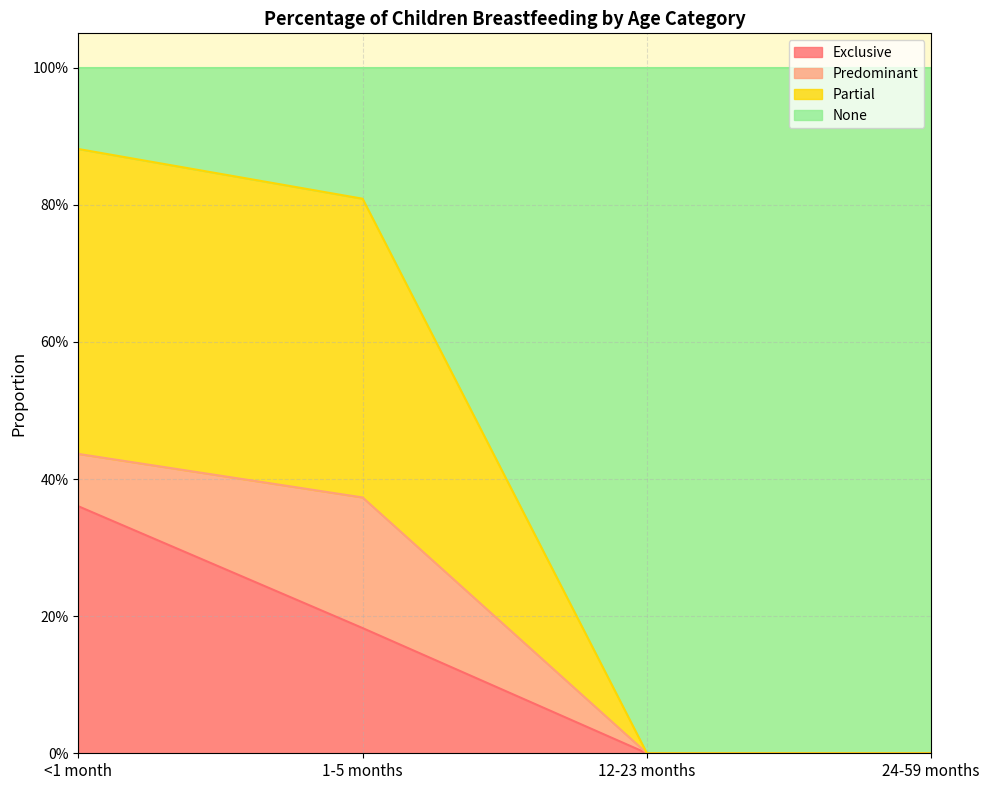

How many data points in Partial are above 0?

2